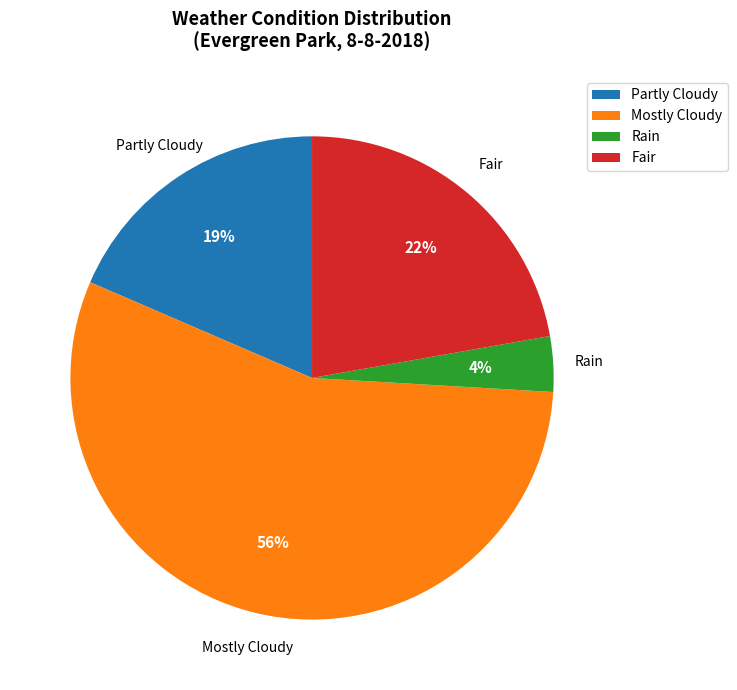

How many segments does this pie chart have?

4